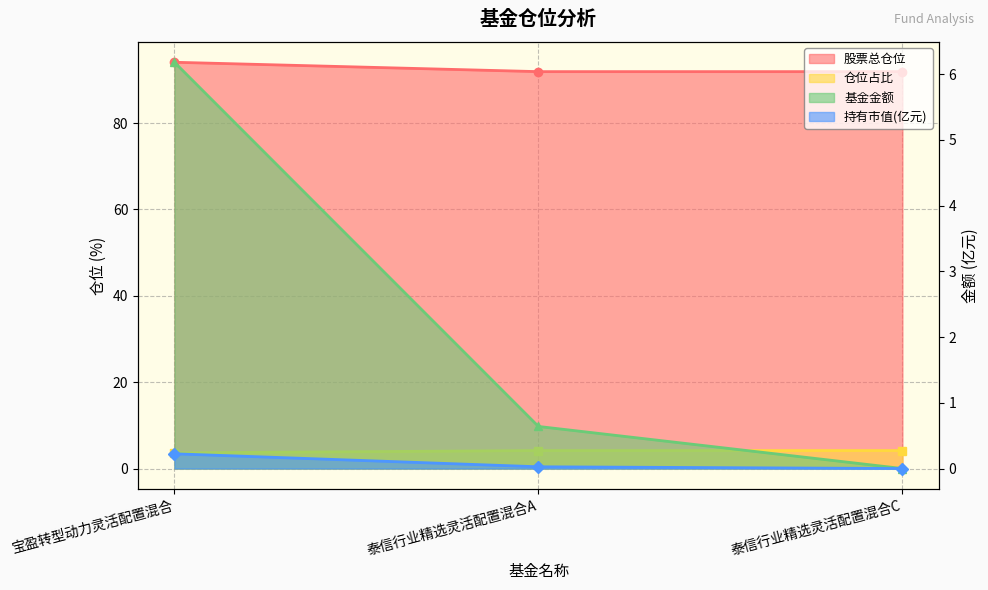

Rank the series at 泰信行业精选灵活配置混合A from lowest to highest value.

持有市值(亿元), 基金金额, 股票总仓位, 仓位占比